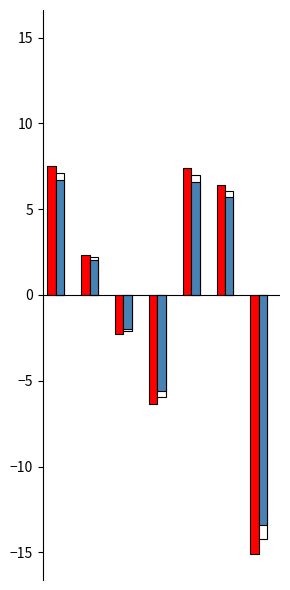

What is the greatest value displayed?

7.5